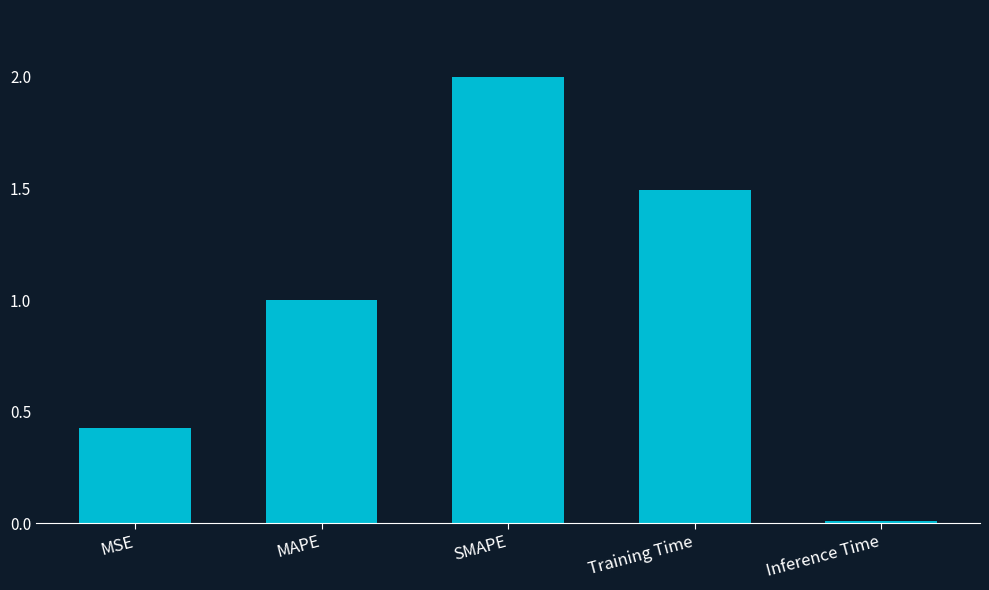

What is the difference between the values at MAPE and Training Time?

0.5